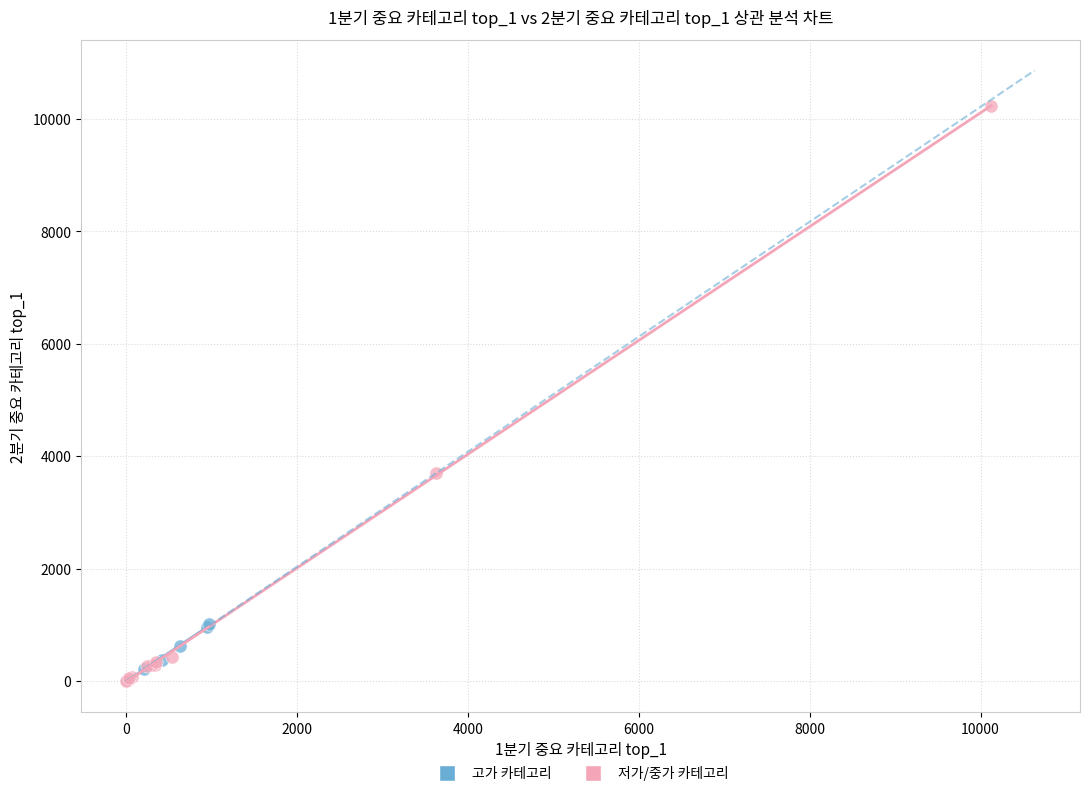

Which series contains the highest Y value?

저가/중가 카테고리